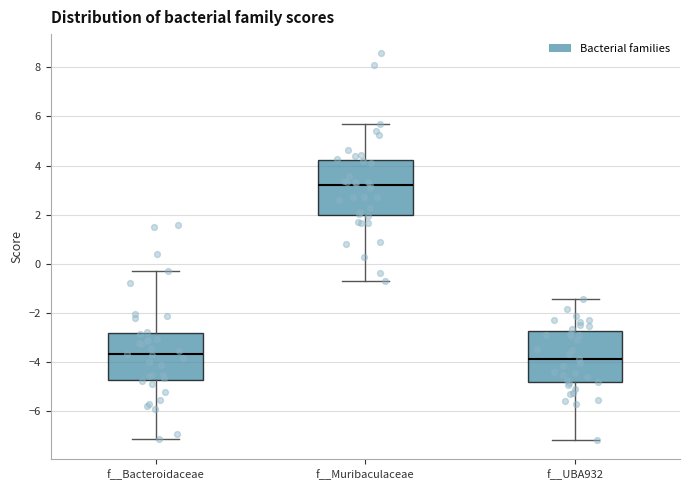

Reading left to right, transcribe this box plot: for each box, give where its median line is, the range the box spans, and where its two whiskers end, as read against the y-axis. The values are not printed on the chart, so give them approximately, as read against the axis.

f__Bacteroidaceae: median -3.6, box -4.8 to -2.8, whiskers -7.2 to -0.2
f__Muribaculaceae: median 3.2, box 2.0 to 4.2, whiskers -0.8 to 5.8
f__UBA932: median -3.8, box -4.8 to -2.8, whiskers -7.2 to -1.4